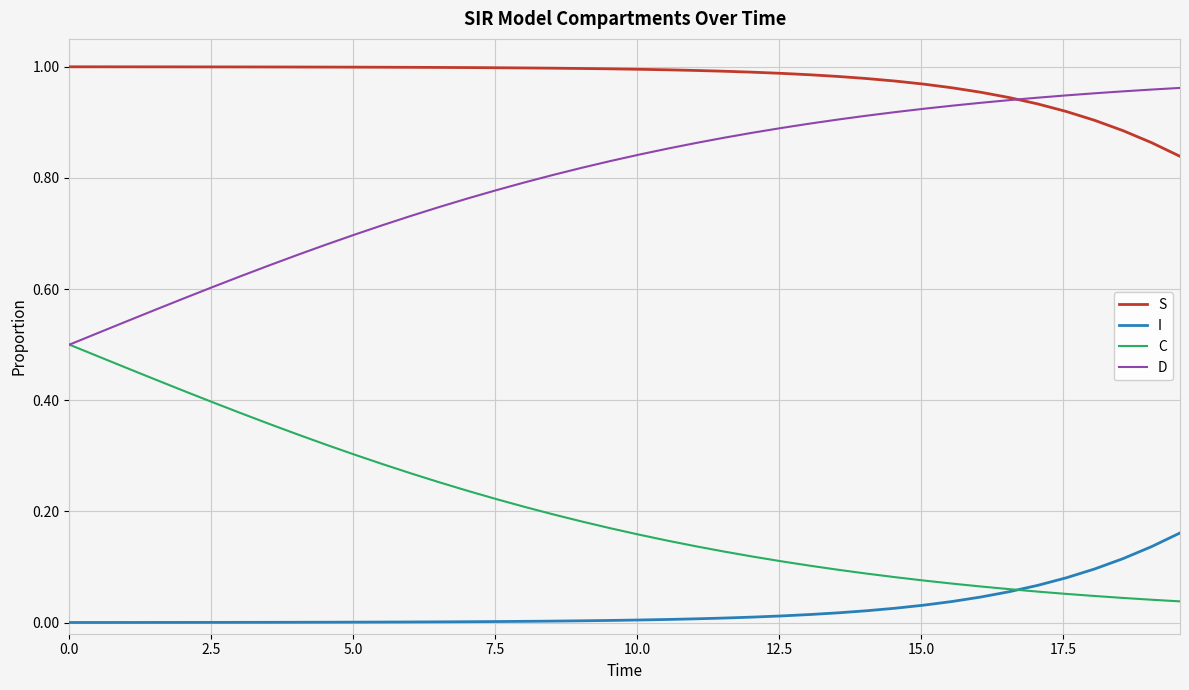

List the series in order of their overall mean, lowest first.

I, C, D, S